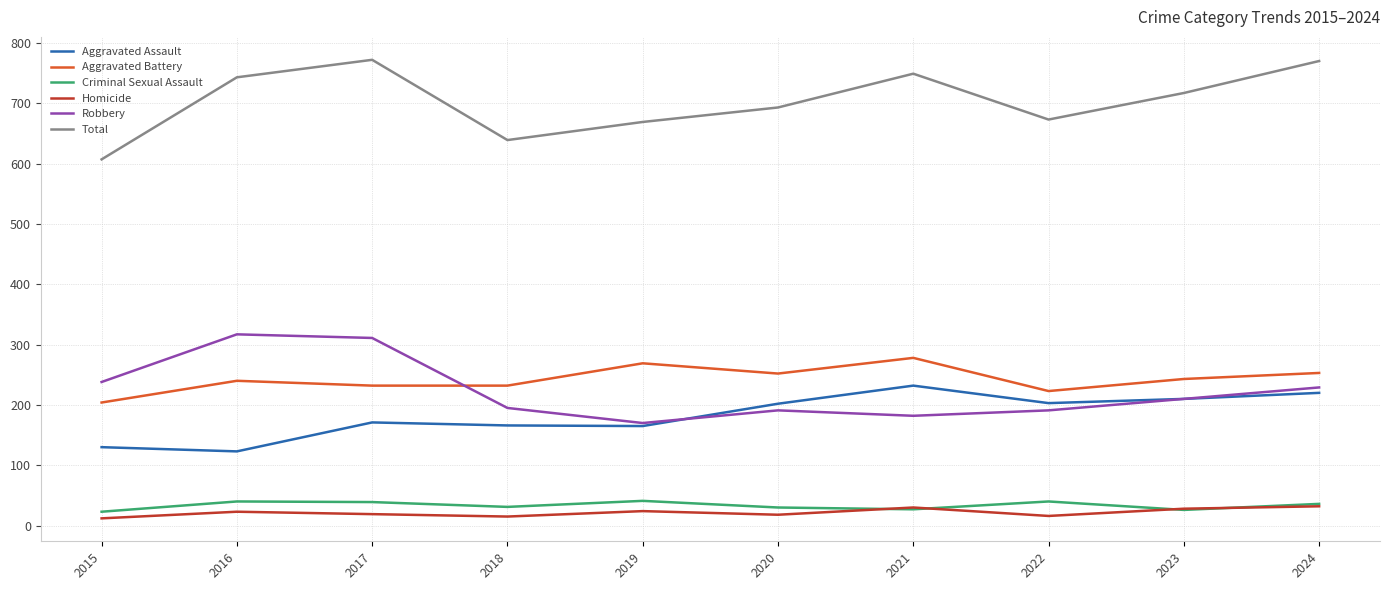

What is the total value across all series at 2020?

1386